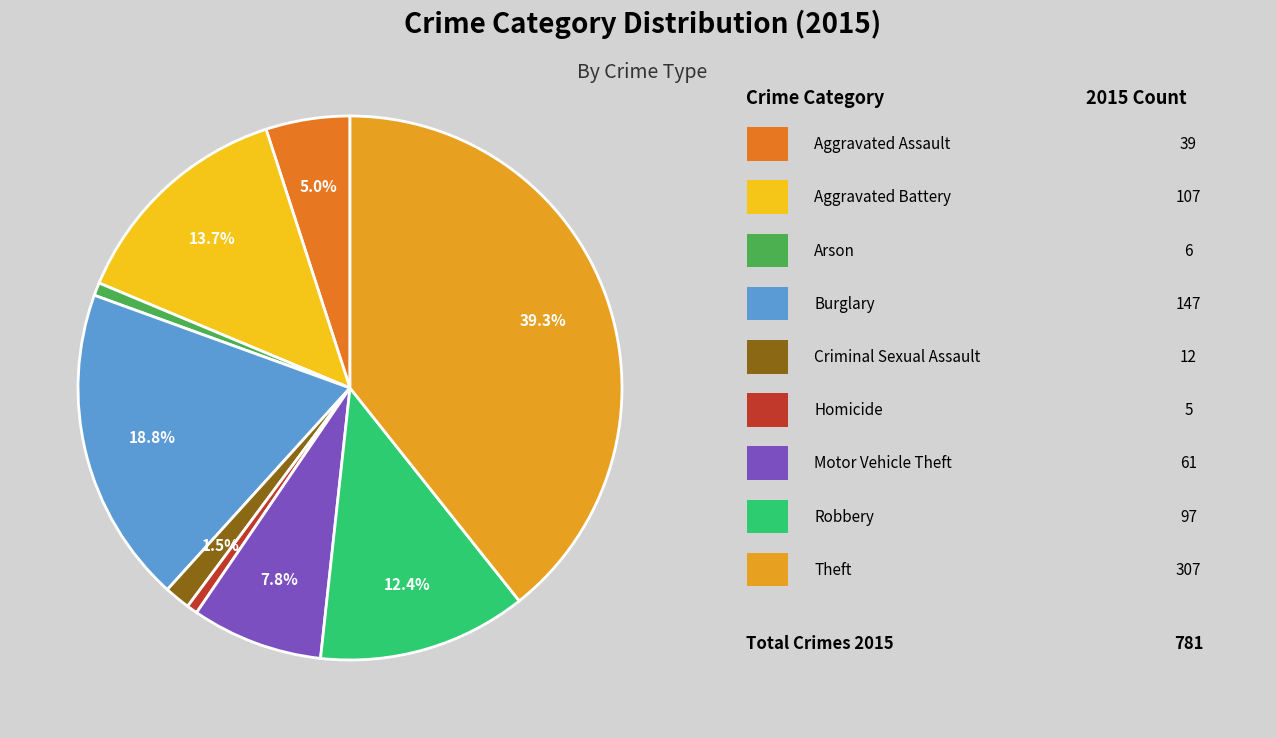

Does any single category account for the majority?

No